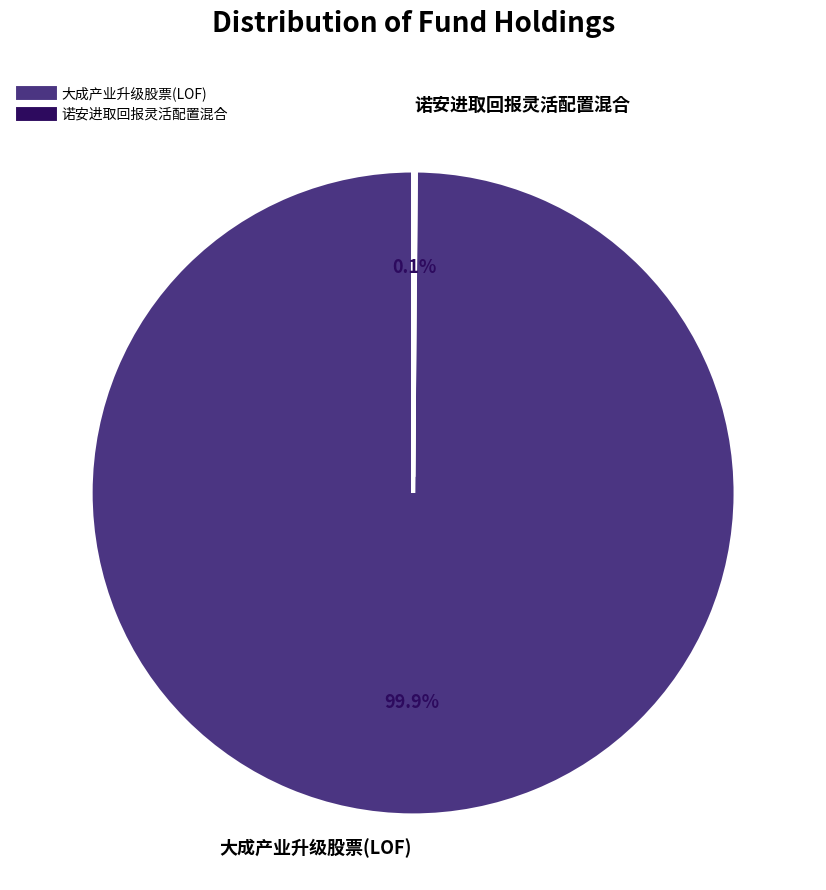

Does any single category account for the majority?

Yes